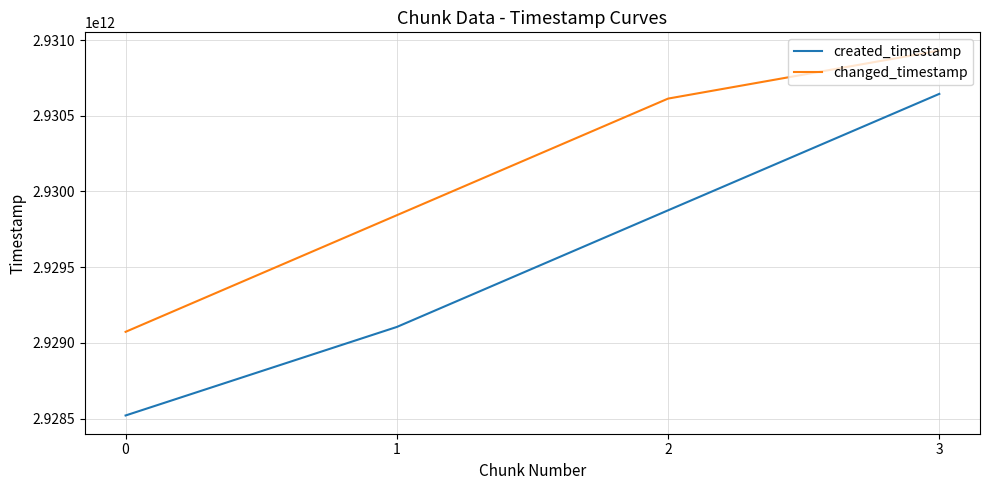

Which series changed the most between 0 and 1?

changed_timestamp